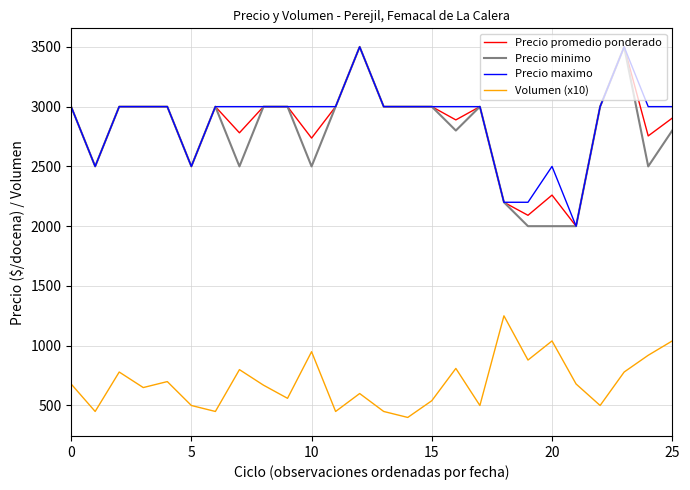

Does the chart have visible grid lines?

Yes